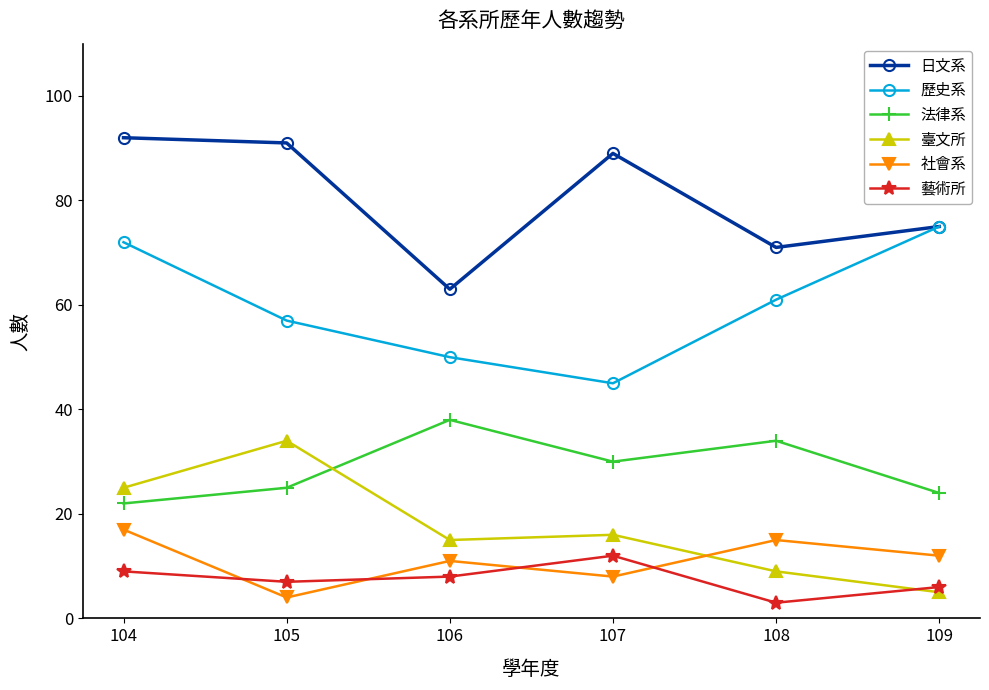

What is the sum of all 社會系 values?

67